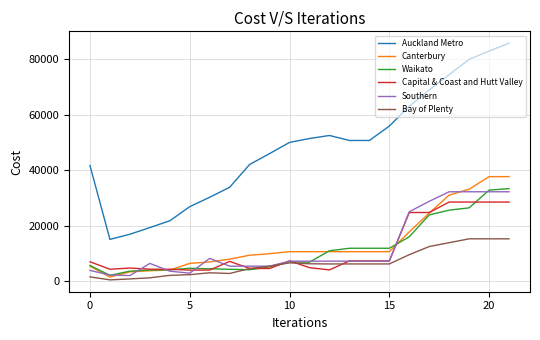

Which series has the largest range (max minus min)?

Auckland Metro